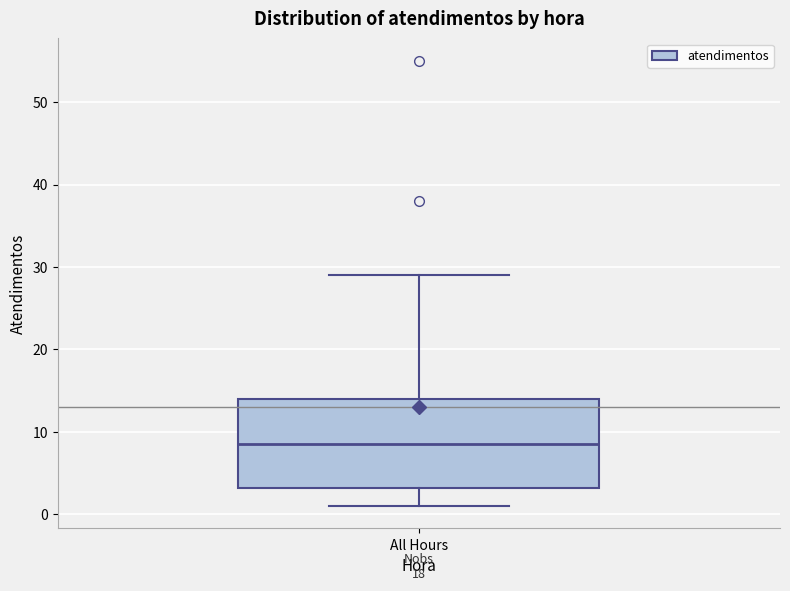

Read this box plot against the y-axis: the position of the median line, the range covered by the box, and the ends of both whiskers. The values are not printed on the chart, so give them approximately, as read against the axis.

median 9, box 3 to 14, whiskers 1 to 29